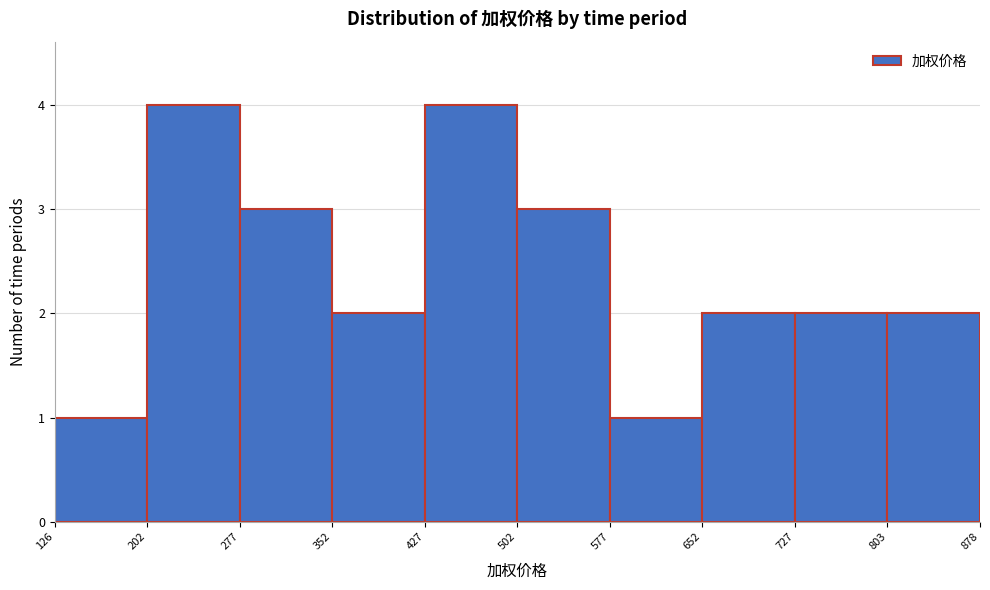

Reading left to right, list every bar in this chart as the range it spans on the x-axis followed by its height. The values are not printed on the chart, so give them approximately, as read against the axis.

126 to 202: 1
202 to 277: 4
277 to 352: 3
352 to 427: 2
427 to 502: 4
502 to 577: 3
577 to 652: 1
652 to 727: 2
727 to 803: 2
803 to 878: 2